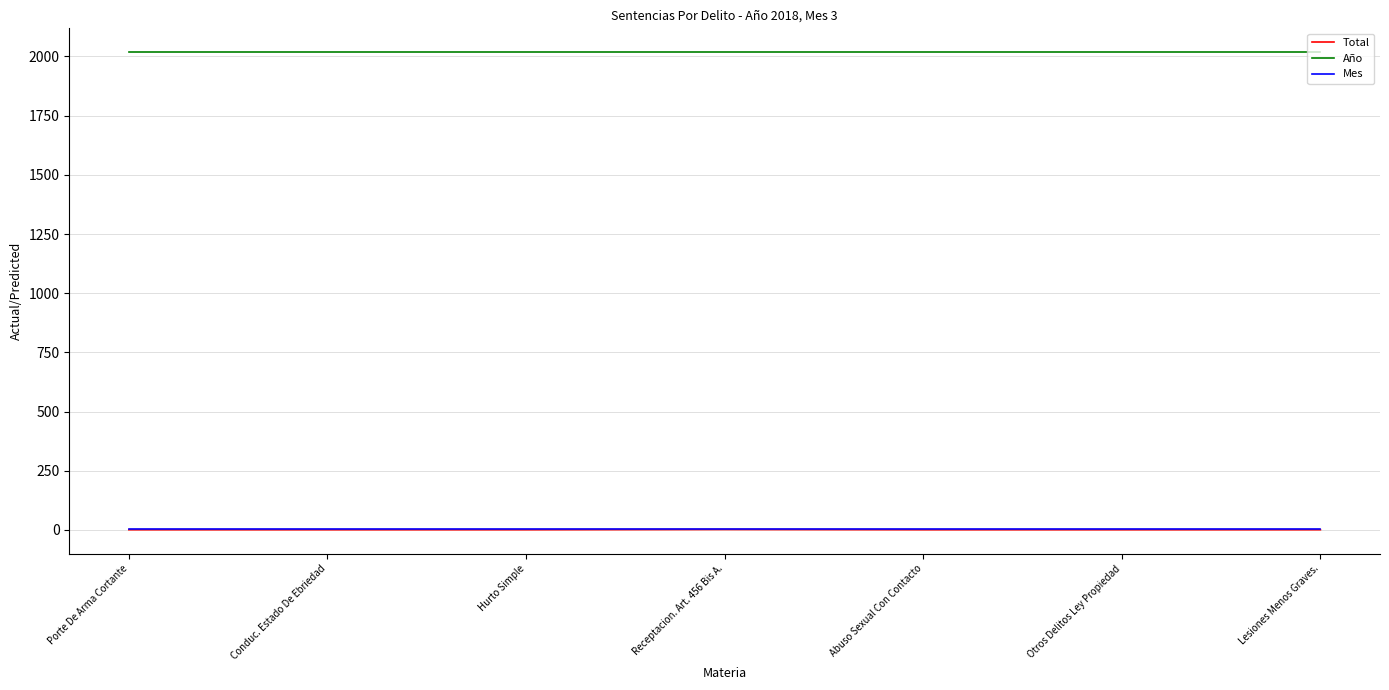

Does the chart display data point markers on the line(s)?

No